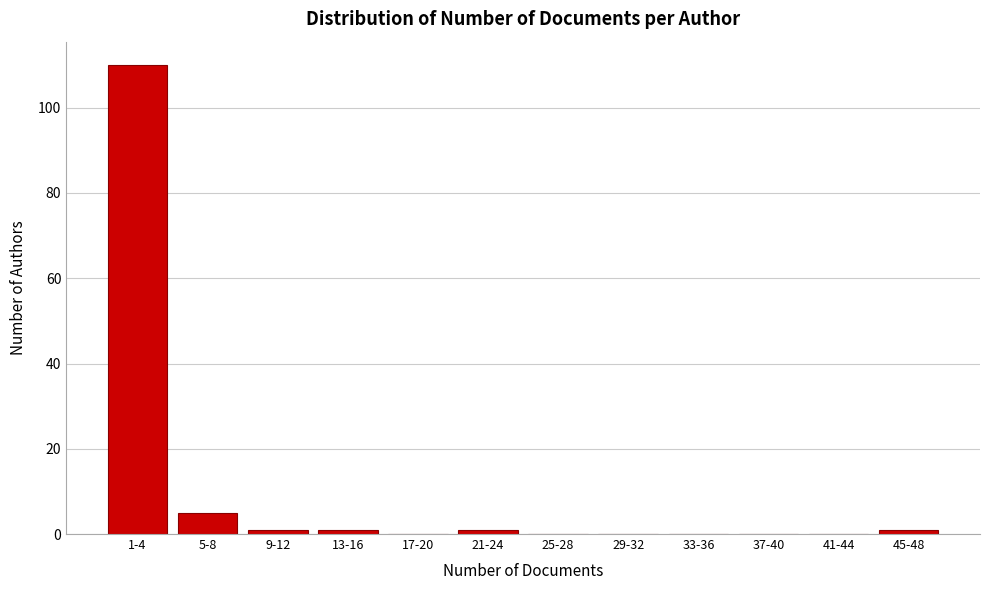

Reading right to left, list all the values displayed in this chart.

45-48=1	41-44=0	37-40=0	33-36=0	29-32=0	25-28=0	21-24=1	17-20=0	13-16=1	9-12=1	5-8=5	1-4=110